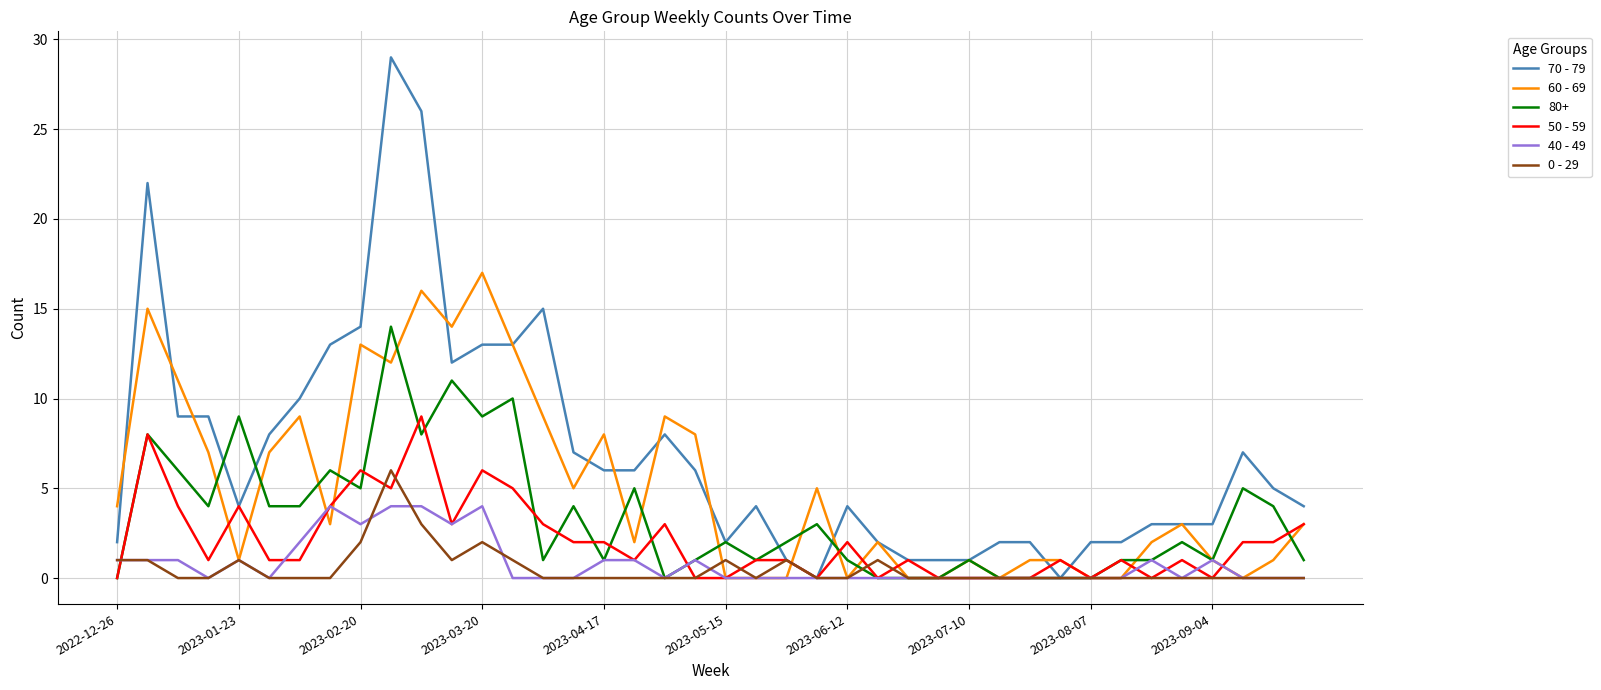

What is the highest value of the 60 - 69 series?

17